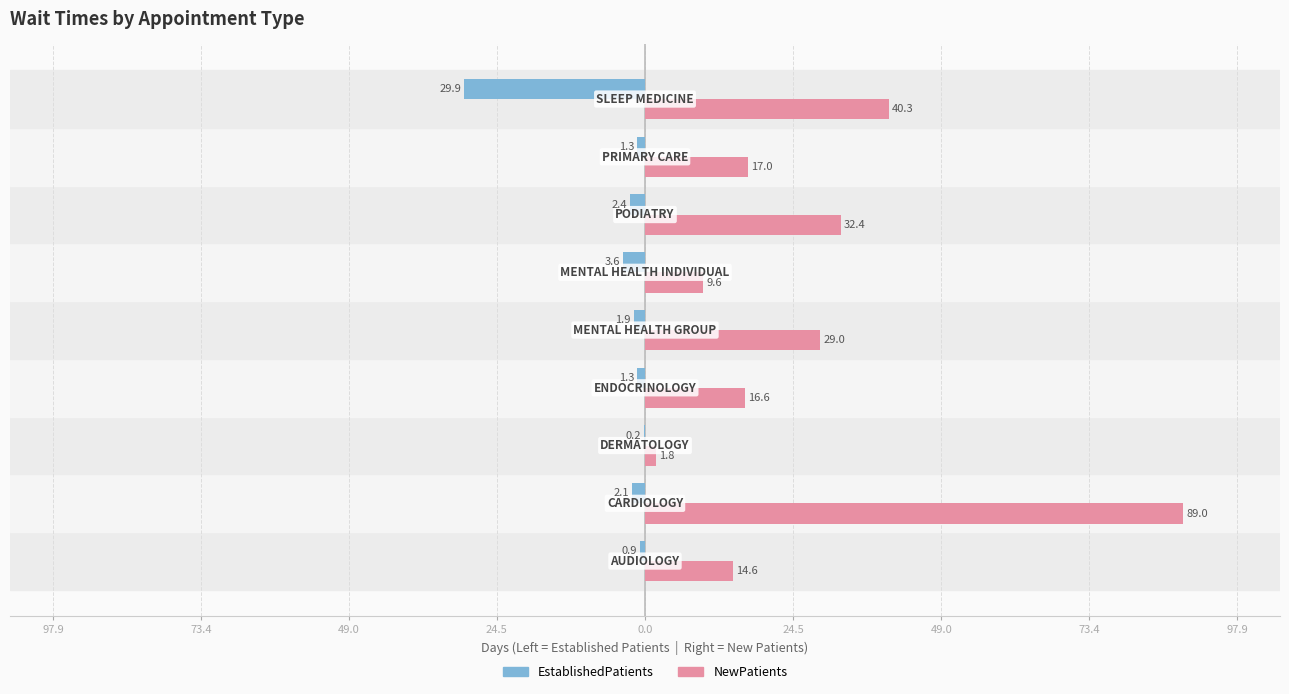

Reading right to left, extract all data points from this chart.

EstablishedPatients: -29.9	-1.3	-2.4	-3.6	-1.9	-1.3	-0.2	-2.1	-0.9
NewPatients: 40.3	17.0	32.4	9.6	29.0	16.6	1.8	89.0	14.6